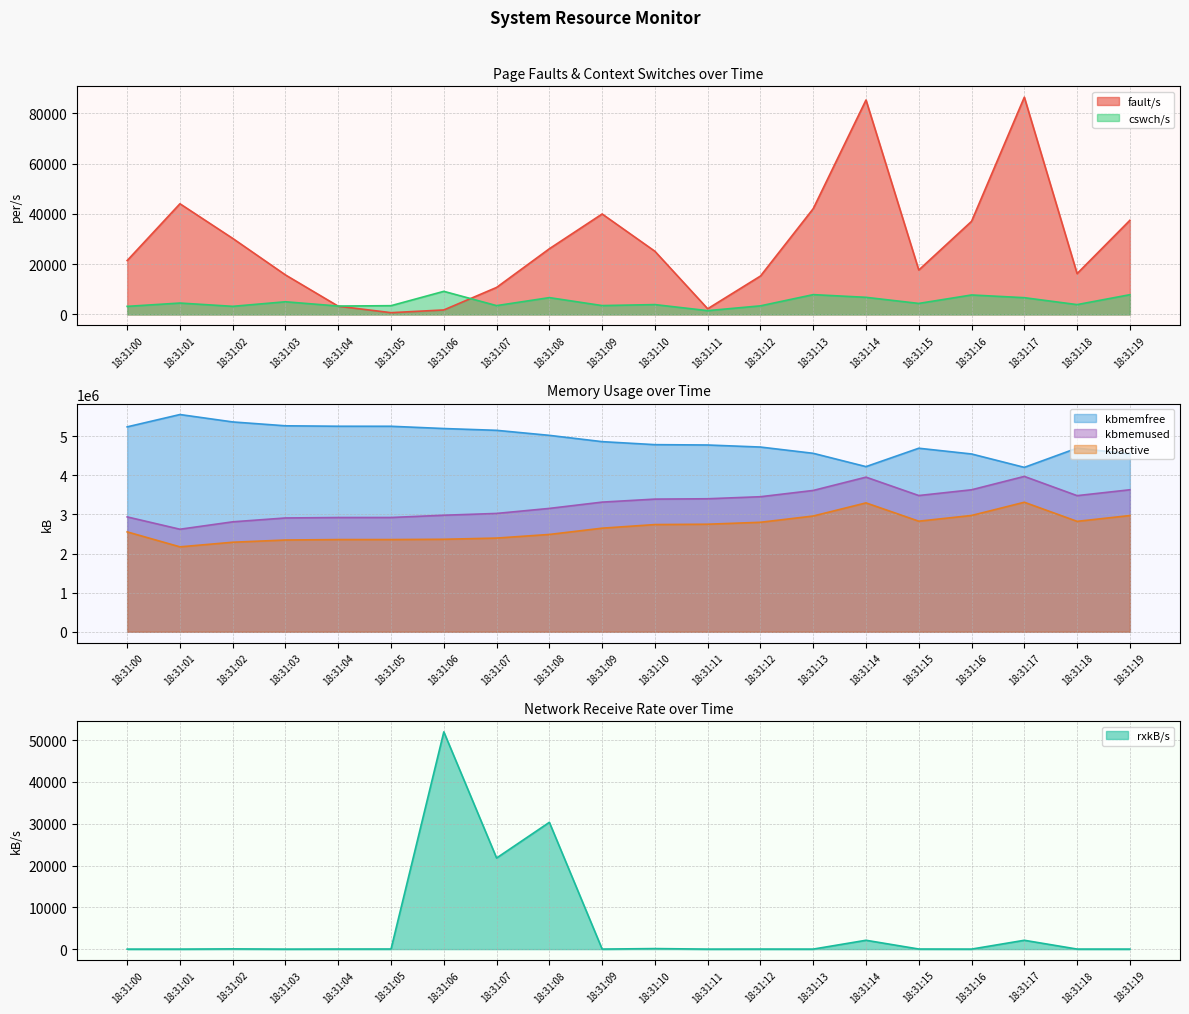

What are all the series names shown in the legend?

fault/s, cswch/s, kbmemfree, kbmemused, kbactive, rxkB/s